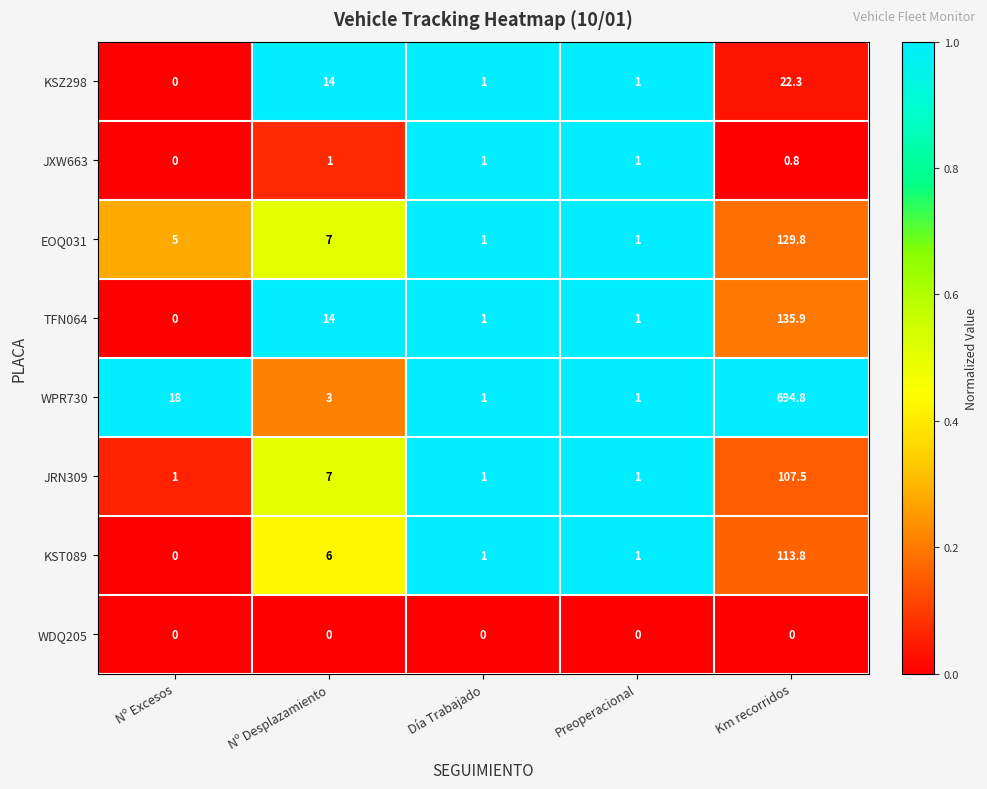

What is the difference between the highest and lowest values at Día Trabajado?

1.0